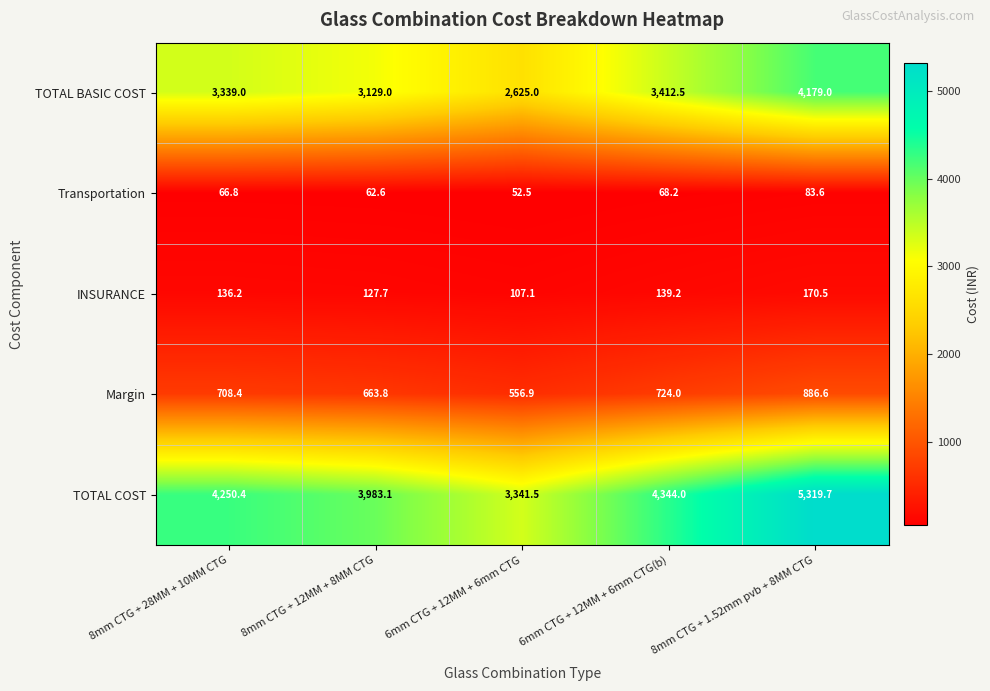

Read the INSURANCE value at 8mm CTG + 28MM + 10MM CTG.

136.2